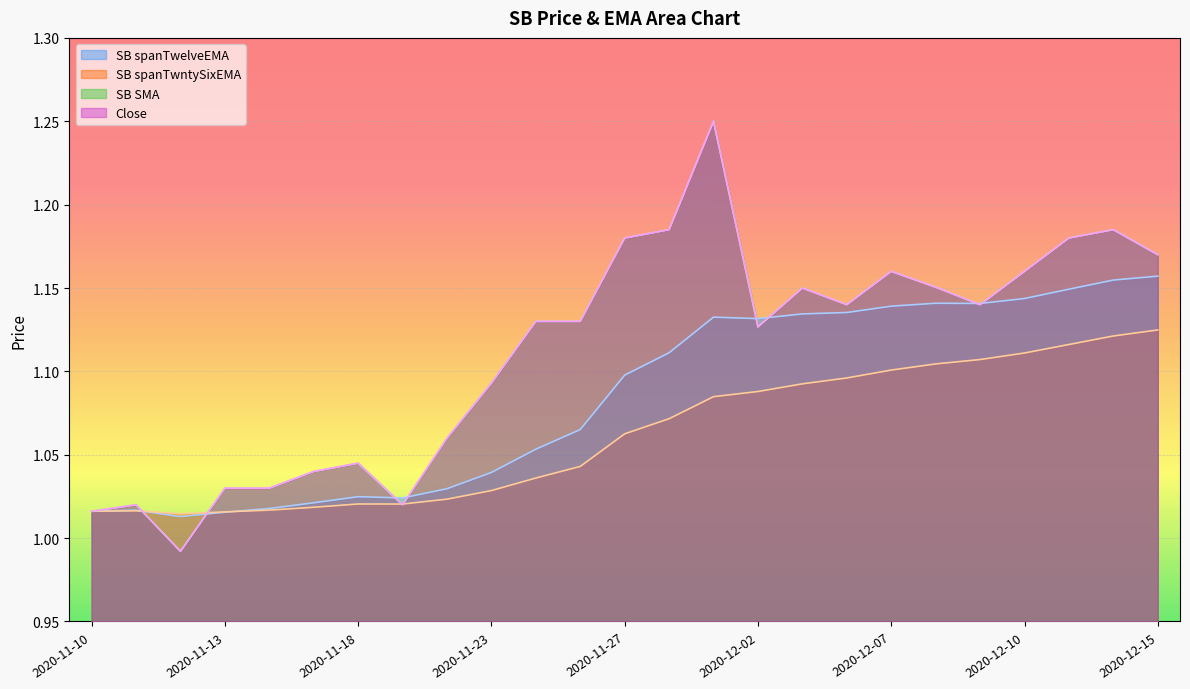

Reading left to right, what are all the values shown in this chart?

SB spanTwelveEMA: 2020-11-10=1.0	2020-11-11=1.0	2020-11-12=1.0	2020-11-13=1.0	2020-11-16=1.0	2020-11-17=1.0	2020-11-18=1.0	2020-11-19=1.0	2020-11-20=1.0	2020-11-23=1.0	2020-11-24=1.1	2020-11-25=1.1	2020-11-27=1.1	2020-11-30=1.1	2020-12-01=1.1	2020-12-02=1.1	2020-12-03=1.1	2020-12-04=1.1	2020-12-07=1.1	2020-12-08=1.1	2020-12-09=1.1	2020-12-10=1.1	2020-12-11=1.1	2020-12-14=1.2	2020-12-15=1.2
SB spanTwntySixEMA: 2020-11-10=1.0	2020-11-11=1.0	2020-11-12=1.0	2020-11-13=1.0	2020-11-16=1.0	2020-11-17=1.0	2020-11-18=1.0	2020-11-19=1.0	2020-11-20=1.0	2020-11-23=1.0	2020-11-24=1.0	2020-11-25=1.0	2020-11-27=1.1	2020-11-30=1.1	2020-12-01=1.1	2020-12-02=1.1	2020-12-03=1.1	2020-12-04=1.1	2020-12-07=1.1	2020-12-08=1.1	2020-12-09=1.1	2020-12-10=1.1	2020-12-11=1.1	2020-12-14=1.1	2020-12-15=1.1
SB SMA: 2020-11-10=1.0	2020-11-11=1.0	2020-11-12=1.0	2020-11-13=1.0	2020-11-16=1.0	2020-11-17=1.0	2020-11-18=1.0	2020-11-19=1.0	2020-11-20=1.1	2020-11-23=1.1	2020-11-24=1.1	2020-11-25=1.1	2020-11-27=1.2	2020-11-30=1.2	2020-12-01=1.2	2020-12-02=1.1	2020-12-03=1.1	2020-12-04=1.1	2020-12-07=1.2	2020-12-08=1.2	2020-12-09=1.1	2020-12-10=1.2	2020-12-11=1.2	2020-12-14=1.2	2020-12-15=1.2
Close: 2020-11-10=1.0	2020-11-11=1.0	2020-11-12=1.0	2020-11-13=1.0	2020-11-16=1.0	2020-11-17=1.0	2020-11-18=1.0	2020-11-19=1.0	2020-11-20=1.1	2020-11-23=1.1	2020-11-24=1.1	2020-11-25=1.1	2020-11-27=1.2	2020-11-30=1.2	2020-12-01=1.2	2020-12-02=1.1	2020-12-03=1.1	2020-12-04=1.1	2020-12-07=1.2	2020-12-08=1.2	2020-12-09=1.1	2020-12-10=1.2	2020-12-11=1.2	2020-12-14=1.2	2020-12-15=1.2